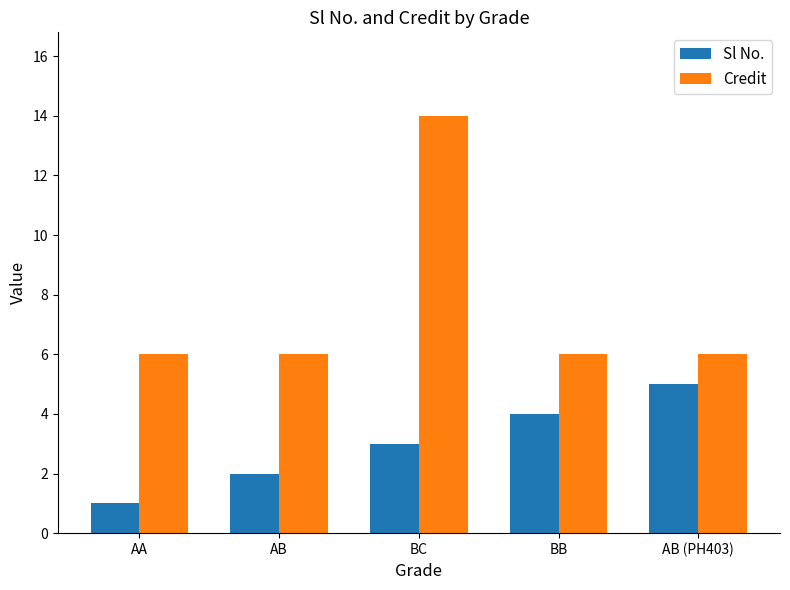

Reading right to left, transcribe all the data shown in this chart.

Sl No.: 5	4	3	2	1
Credit: 6	6	14	6	6